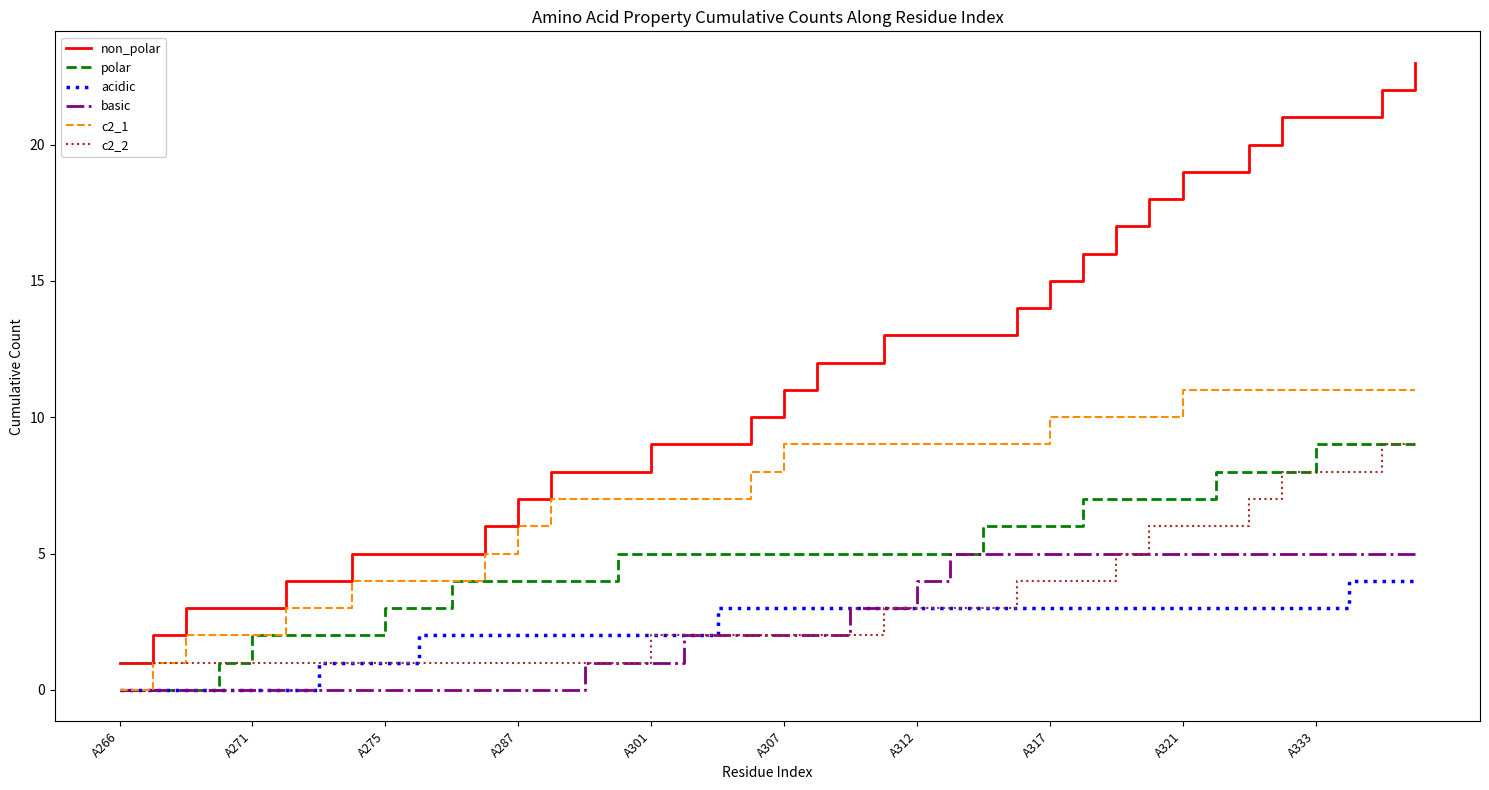

True or false: non_polar and basic cross at least once.

False